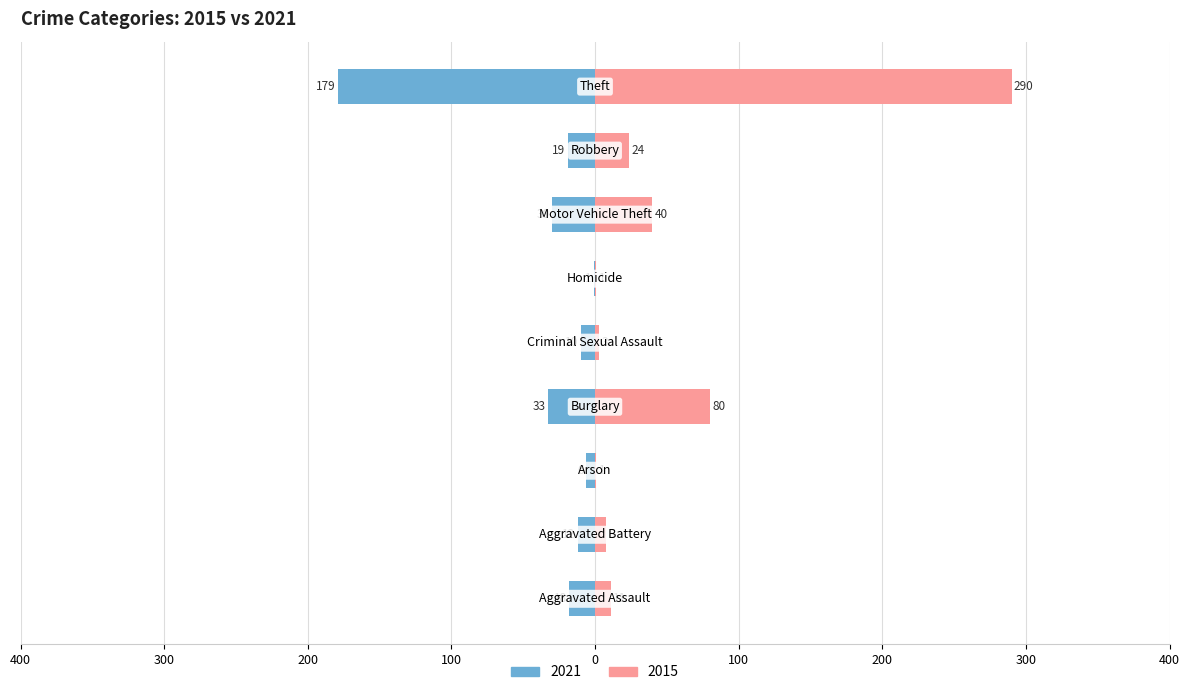

How many bars are there in each group?

2